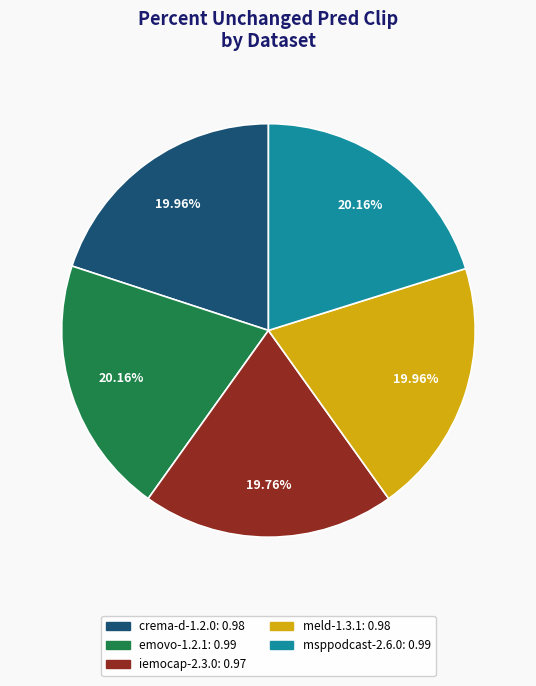

Is there a majority slice in this chart?

No